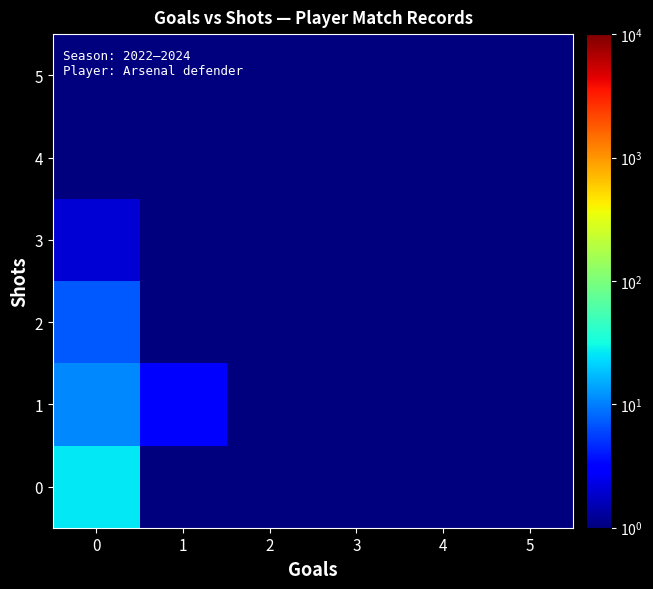

Rank the series at 1 from highest to lowest value.

row_1, row_0, row_2, row_3, row_4, row_5